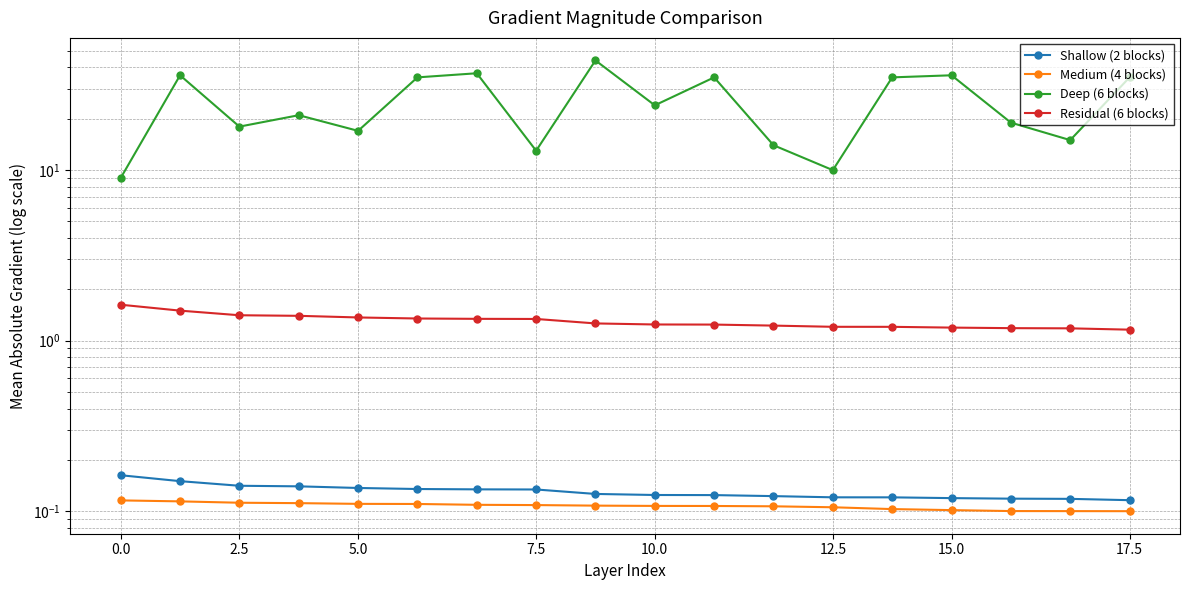

Which series has the widest spread of values?

Deep (6 blocks)